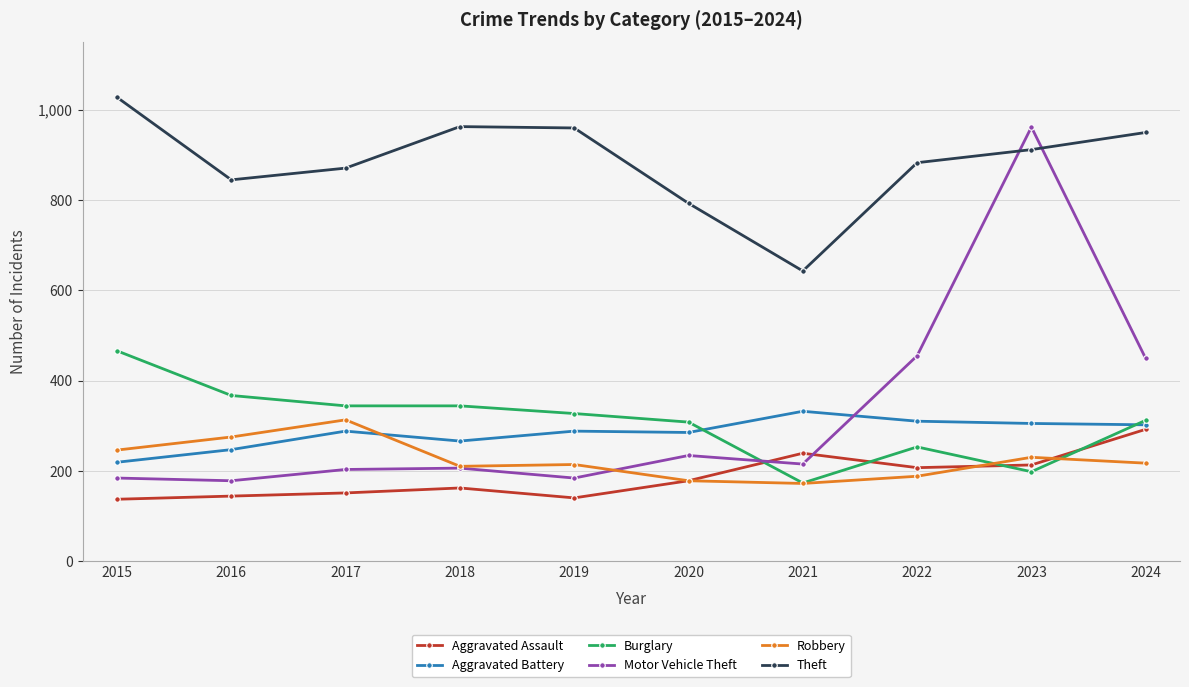

Does the chart have visible grid lines?

Yes